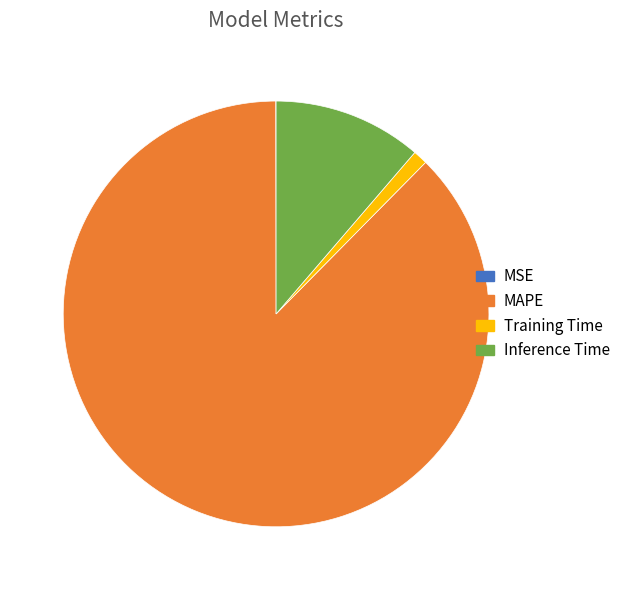

Is there a majority slice in this chart?

Yes